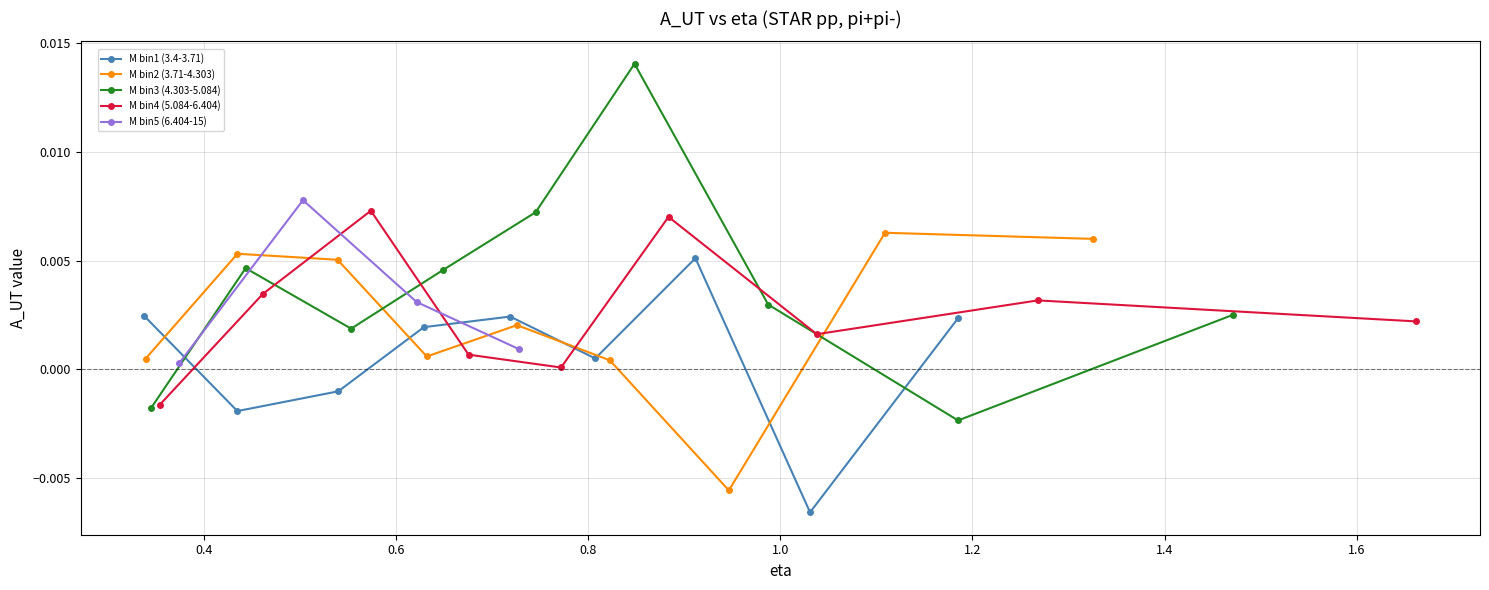

Count the M bin3 (4.303-5.084) values in the range 0 to 1.

7